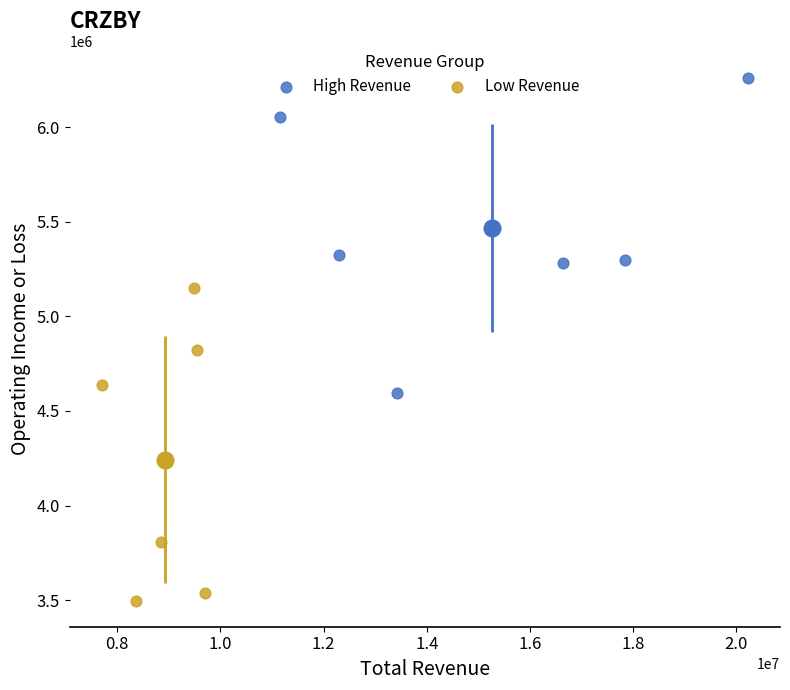

Which series contains the highest Y value?

High Revenue